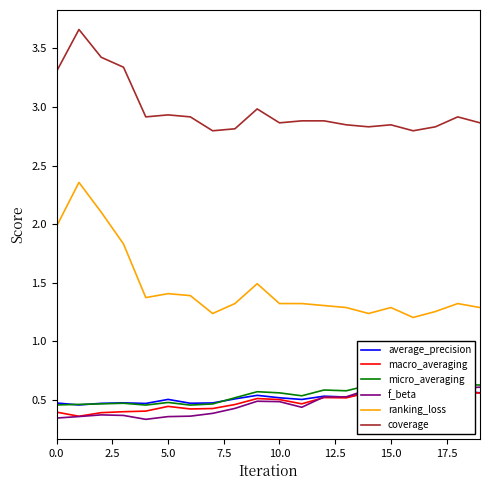

How many interior local peaks does the ranking_loss series have?

5